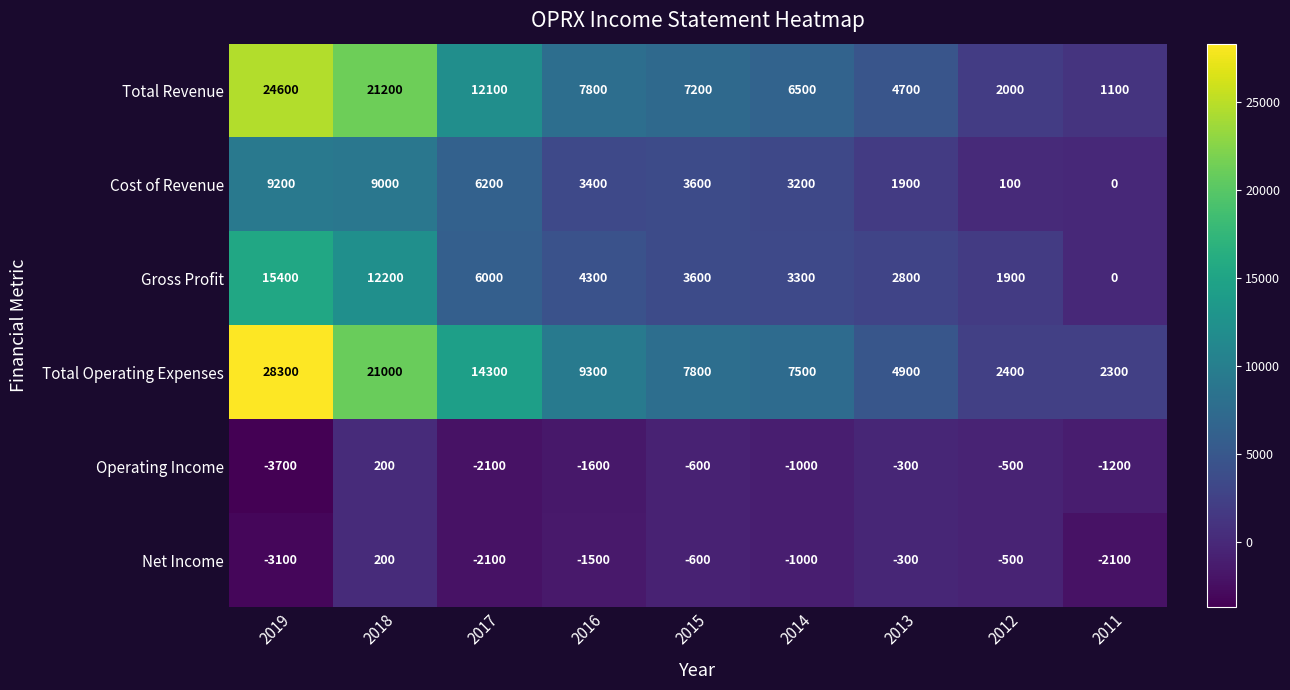

How many values in the Total Revenue series are below 7200?

4